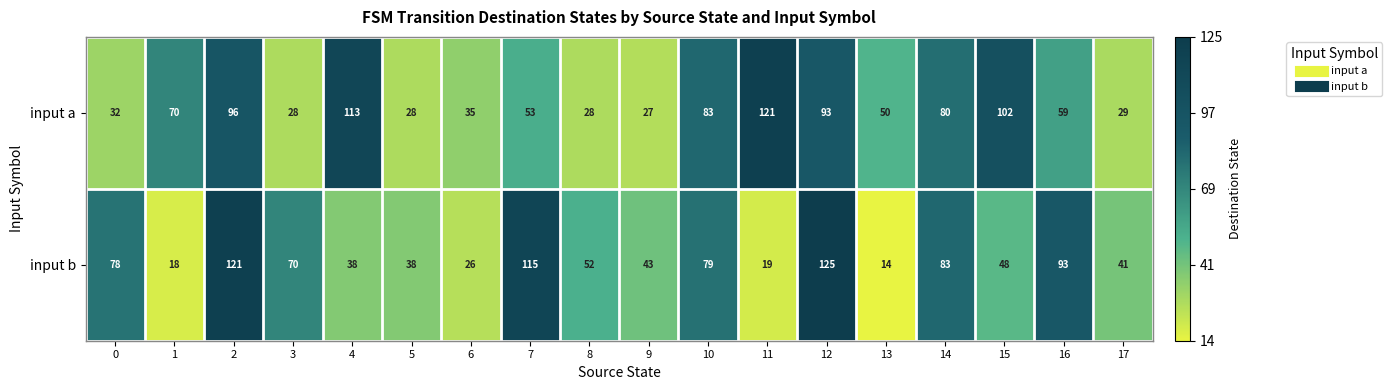

At how many categories does at least one series exceed 31?

18